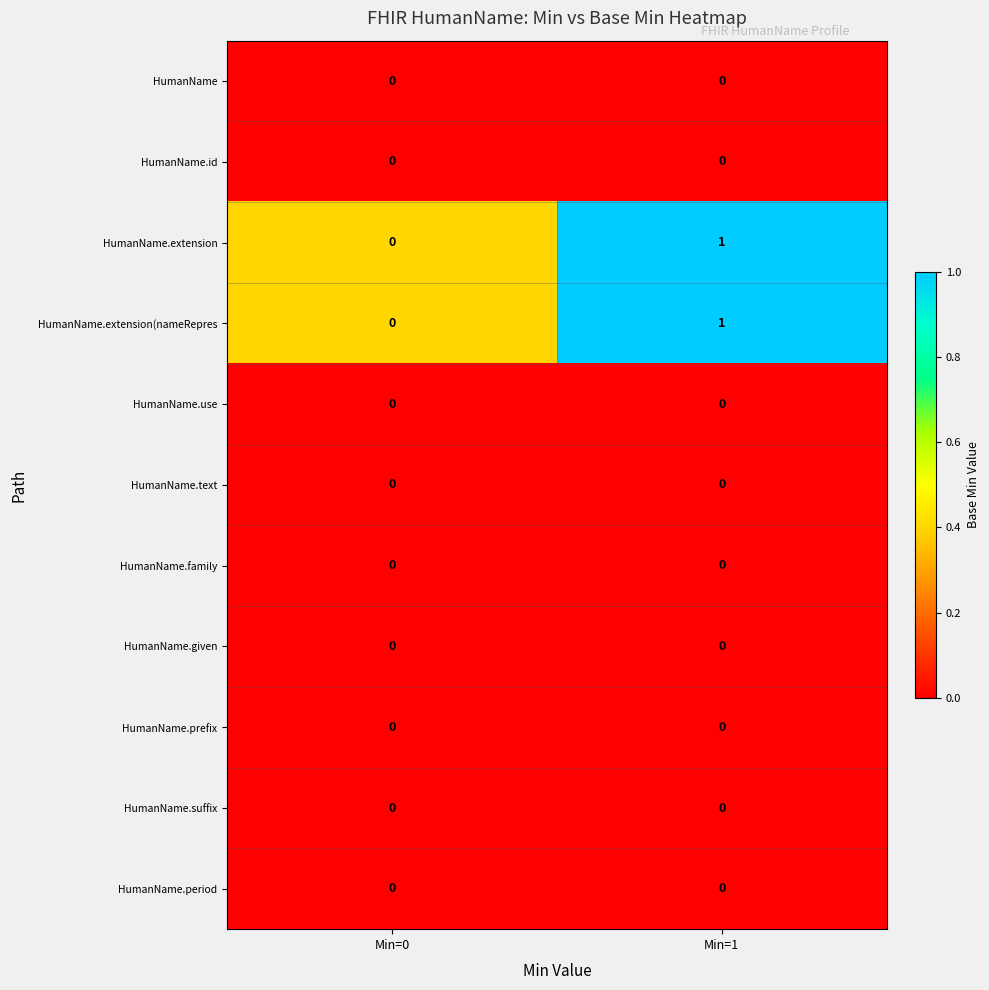

What is the difference between the highest and lowest values at Min=0?

0